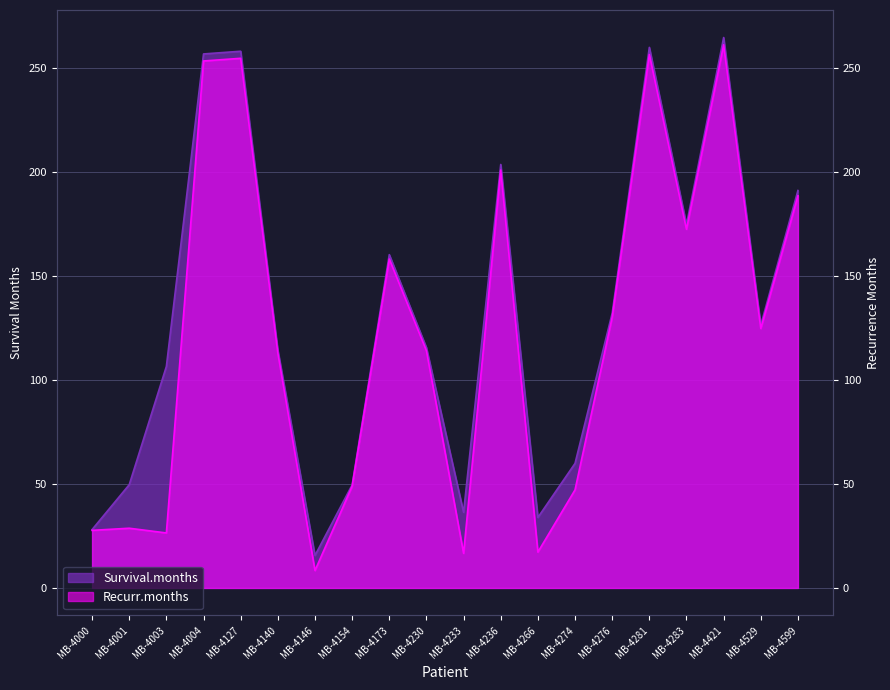

True or false: Survival.months has a value of 67.8 at MB-4154.

False